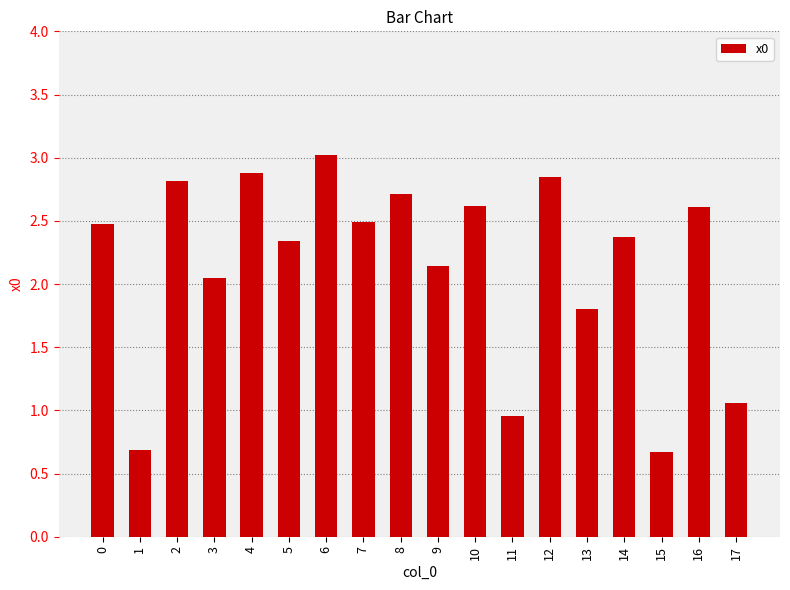

What is the sum of the values at 13 and 9?

3.9